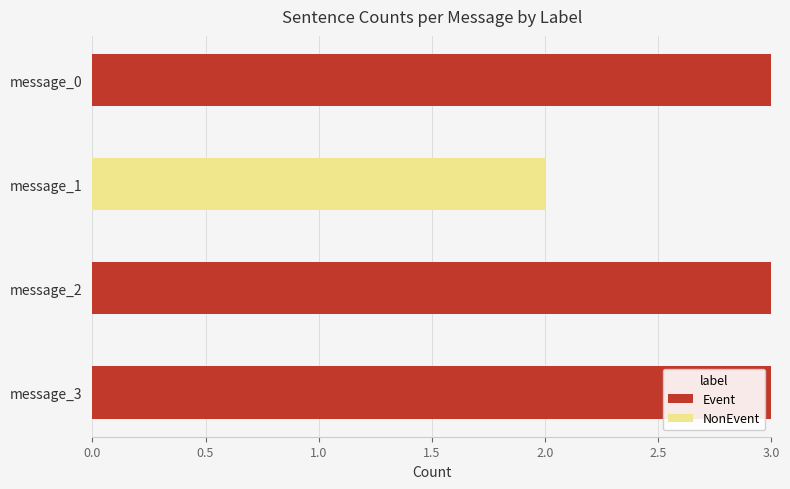

What is the sum of all Event values?

9